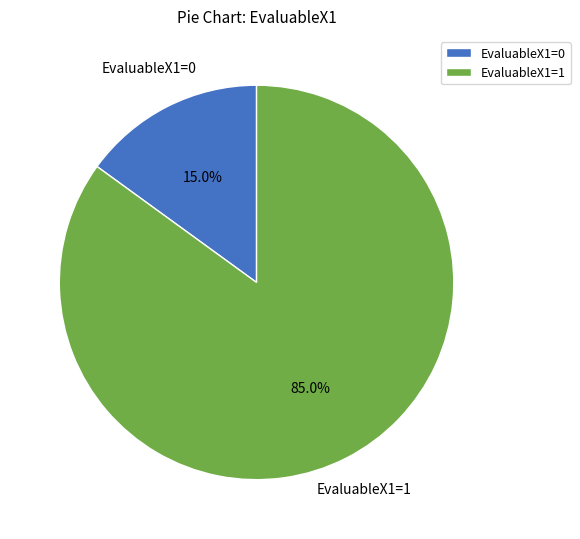

To the nearest percent, what is the combined percentage of EvaluableX1=0 and EvaluableX1=1?

100%